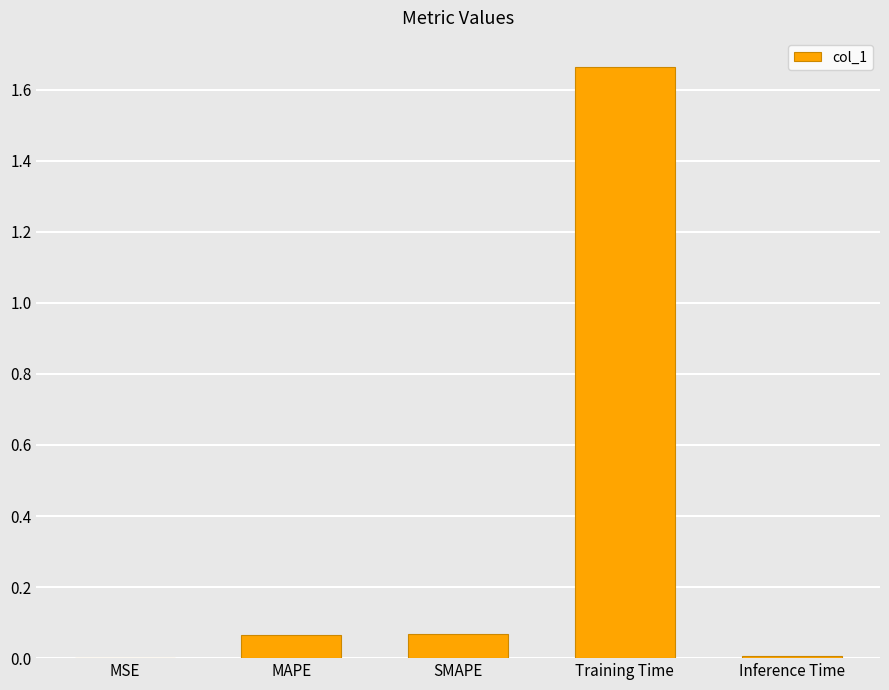

Which label corresponds to the largest value in the chart?

Training Time